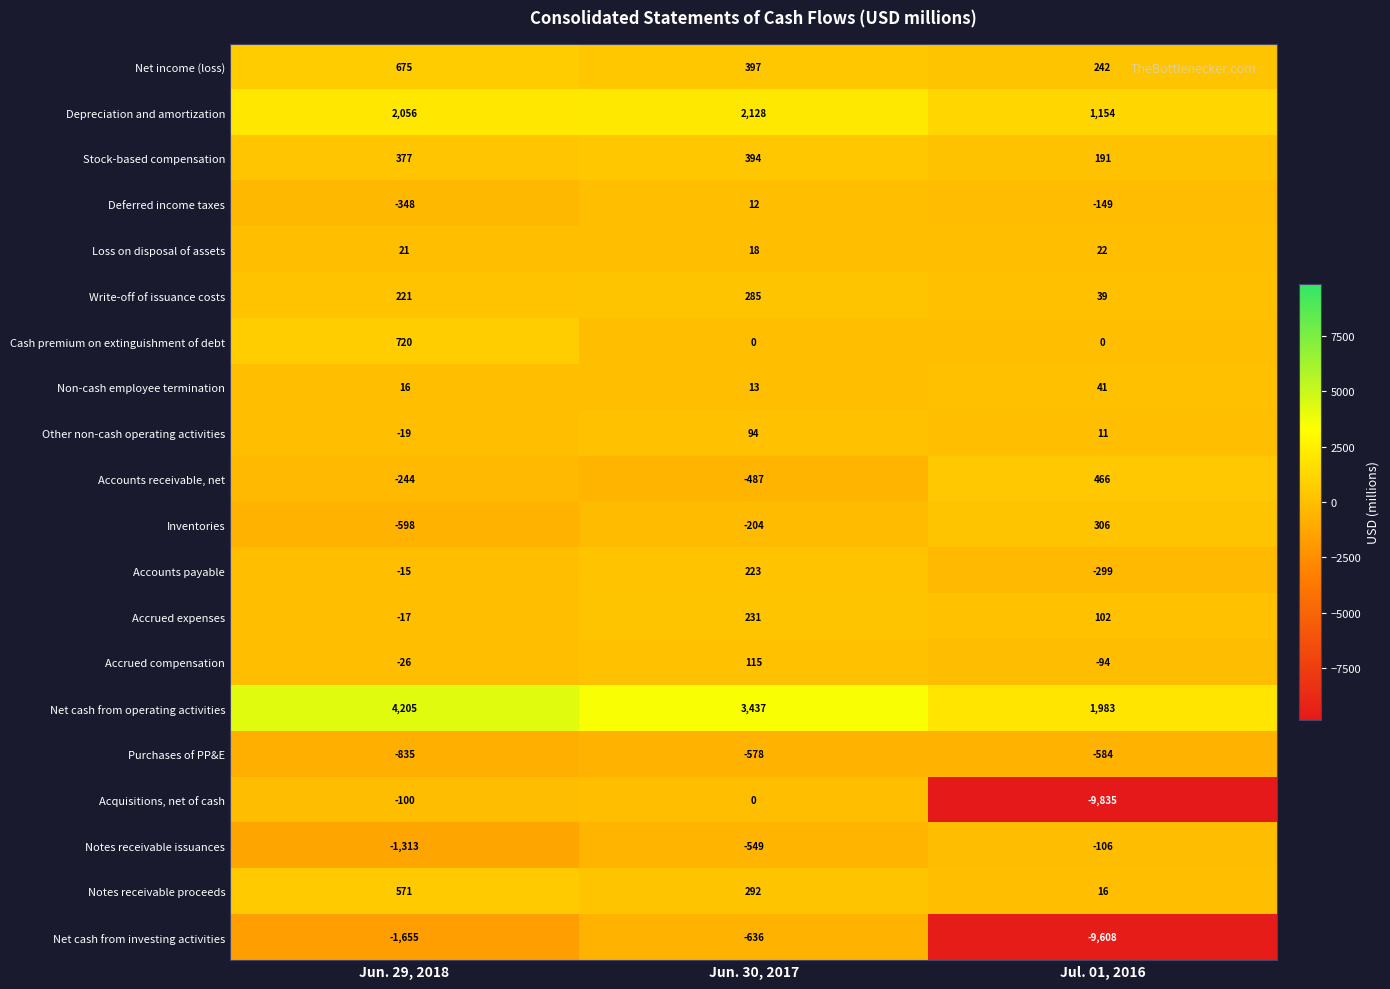

What is the difference between the Notes receivable issuances values at Jul. 01, 2016 and Jun. 29, 2018?

1207